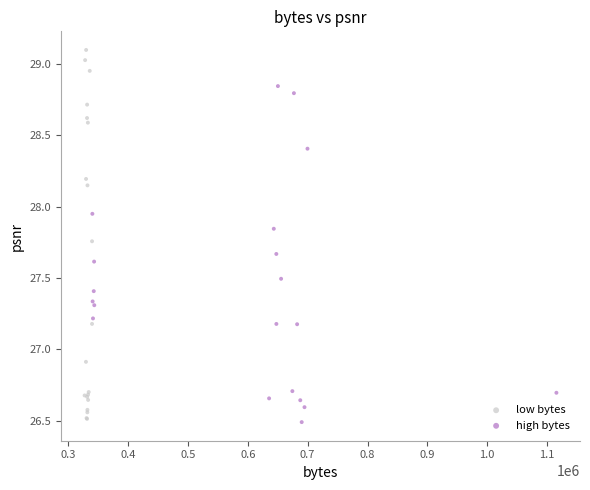

Which series contains the highest Y value?

low bytes